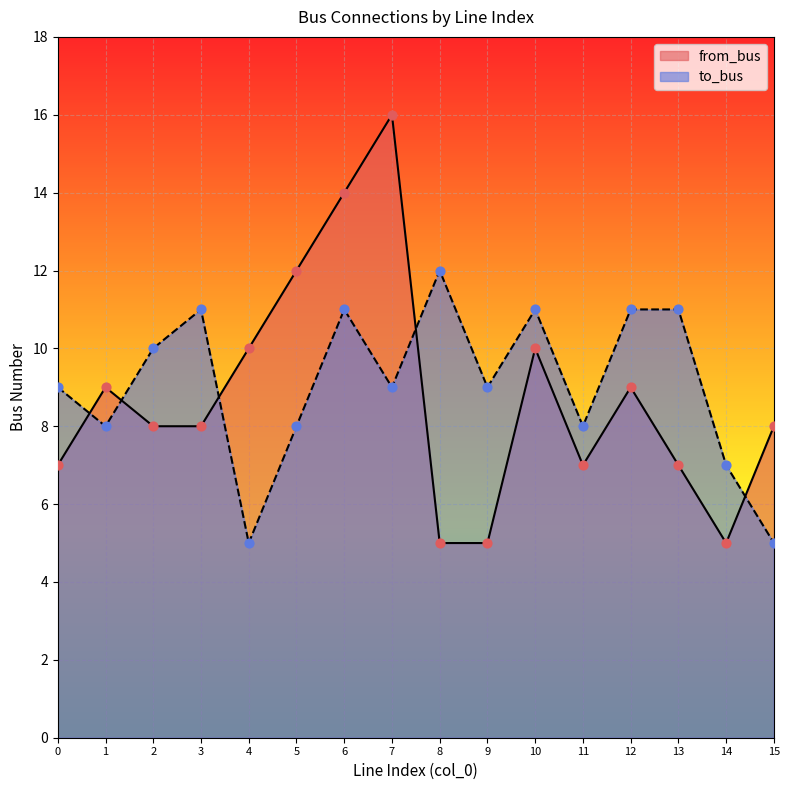

What are all the series names shown in the legend?

from_bus, to_bus